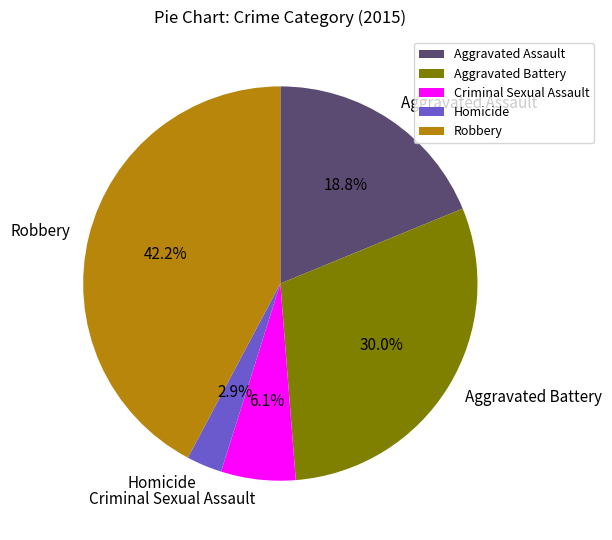

Count the number of slices in the pie.

5